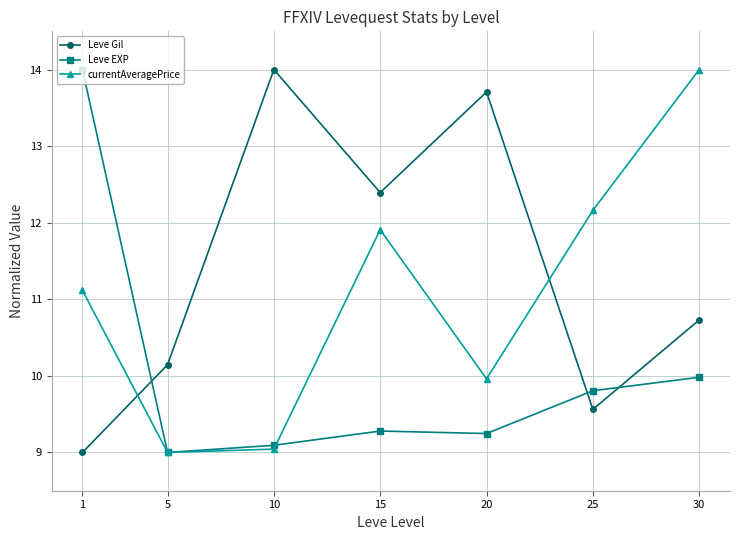

The value of Leve EXP at 10 is 16.2. True or false?

False